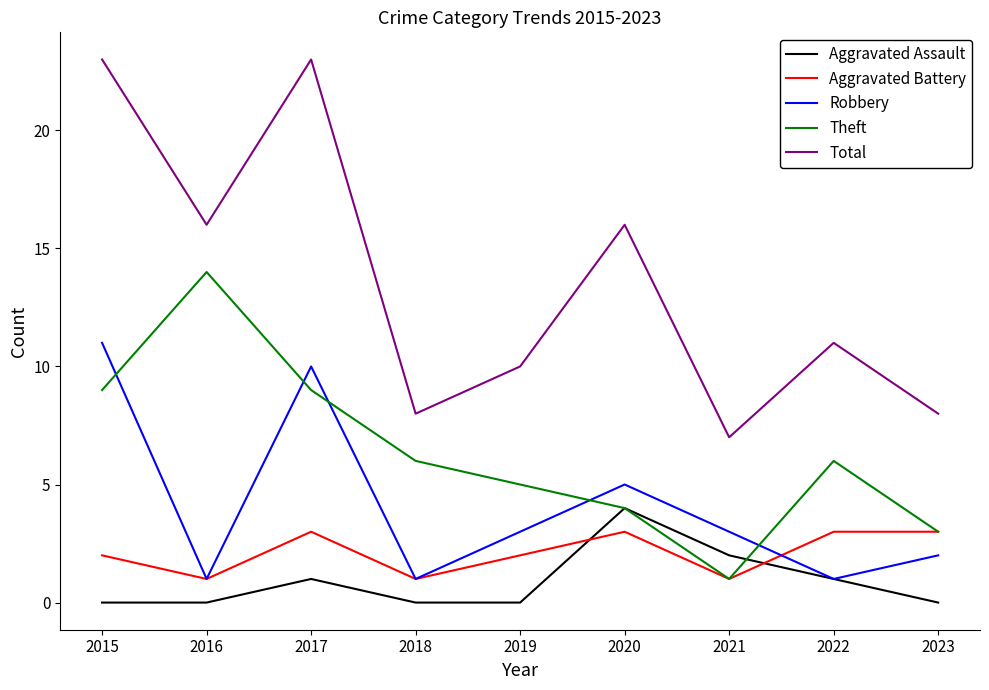

Which series changed the most between 2017 and 2023?

Total